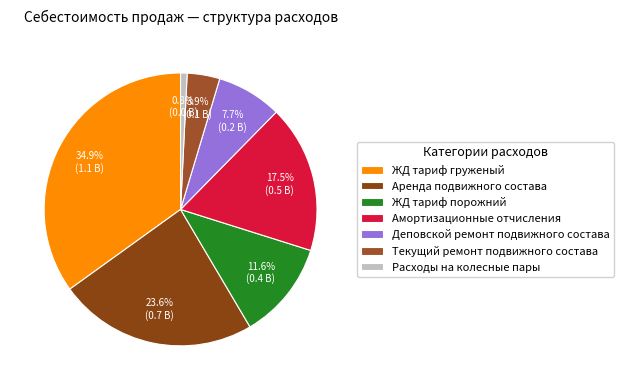

To the nearest percent, what is the difference between the largest and smallest slice percentages?

34%